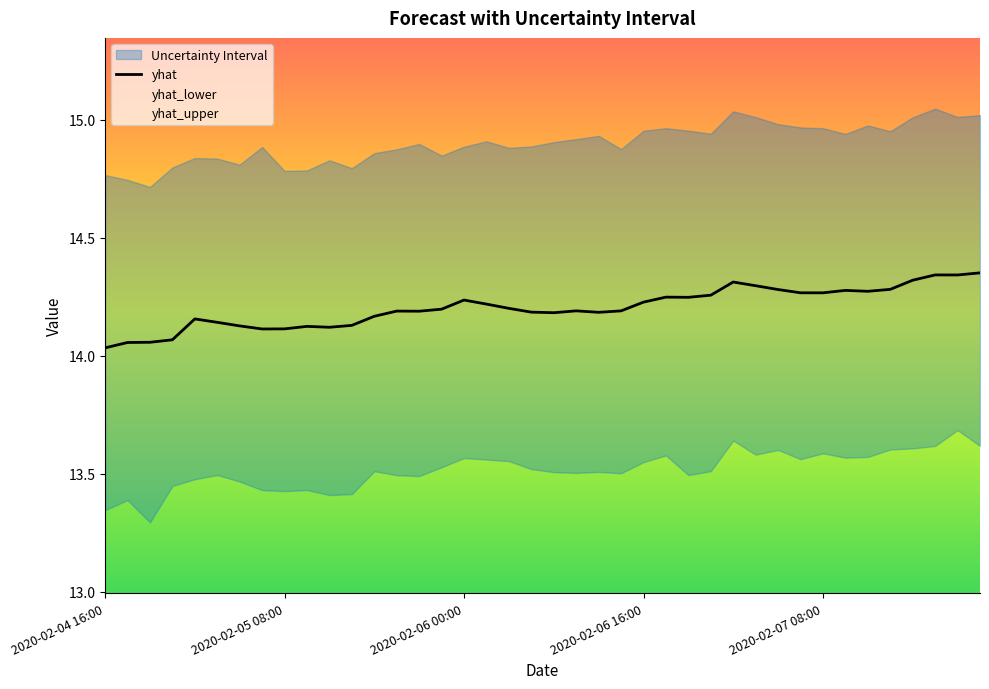

True or false: there are more than 2 points higher than both neighbors.

True